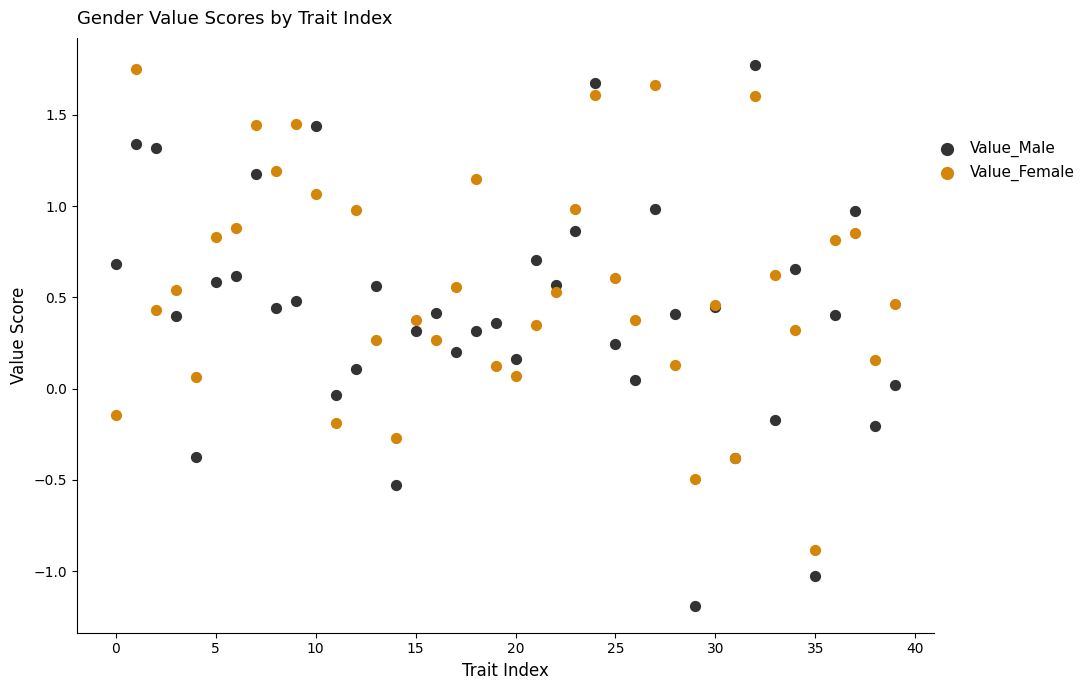

Which series has the widest spread of Y values?

Value_Male